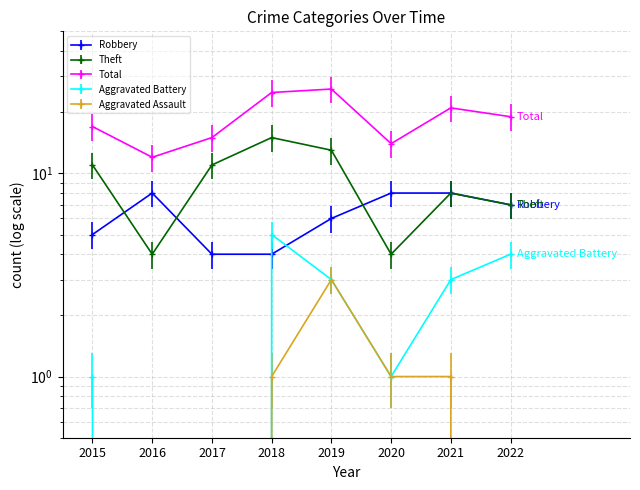

What is the value of the Aggravated Battery point at the 1st from the left?

1